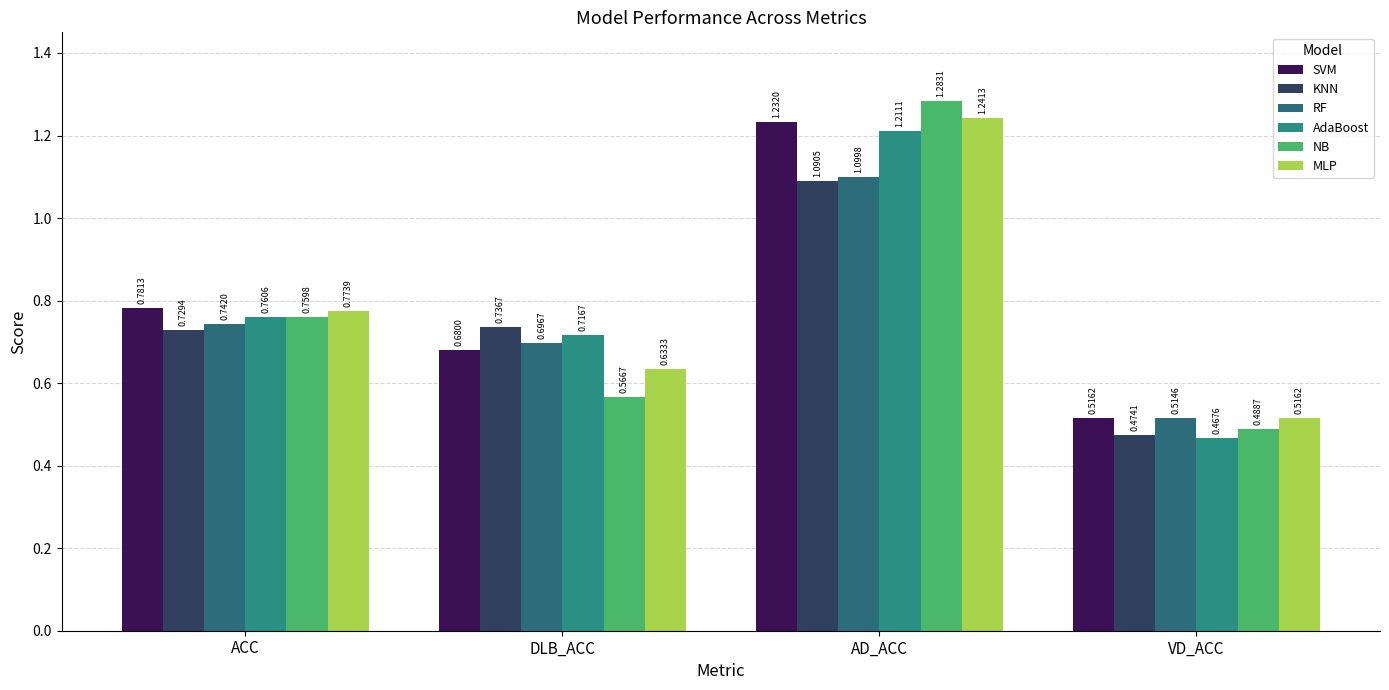

Are the bars grouped side by side (vs. stacked)?

Yes